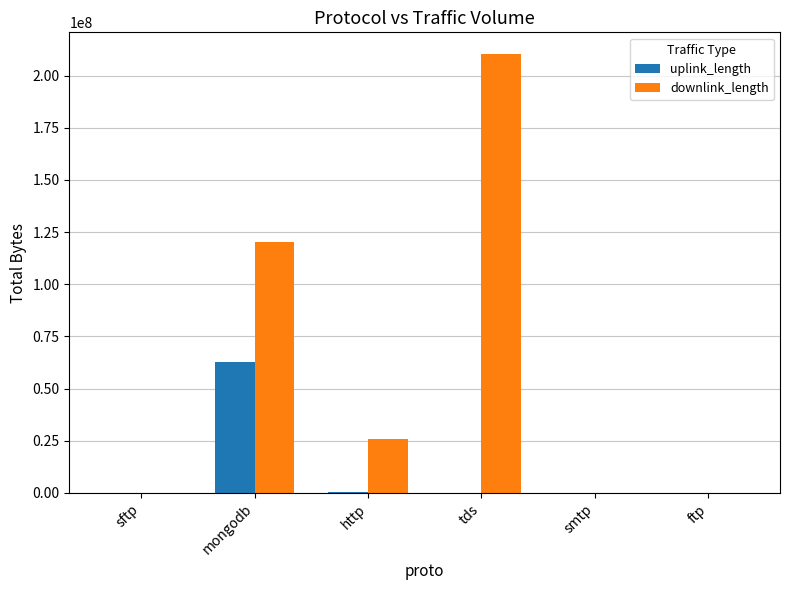

Is it true that uplink_length equals 62543761 at mongodb?

True